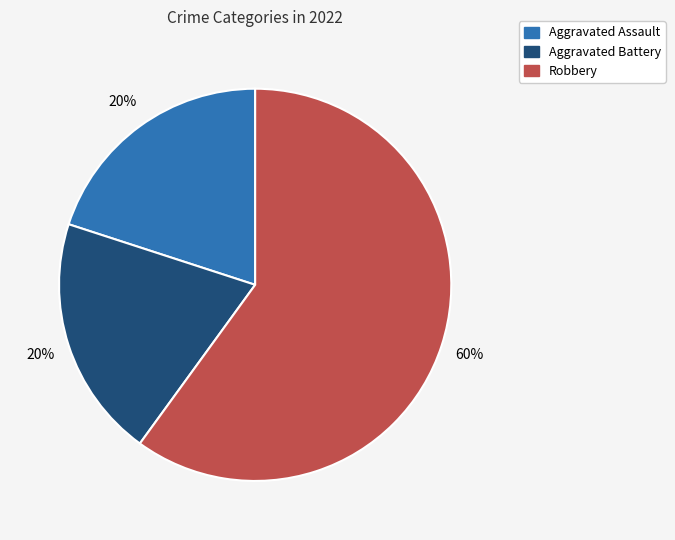

Is it true that Robbery is 60% of the pie?

True